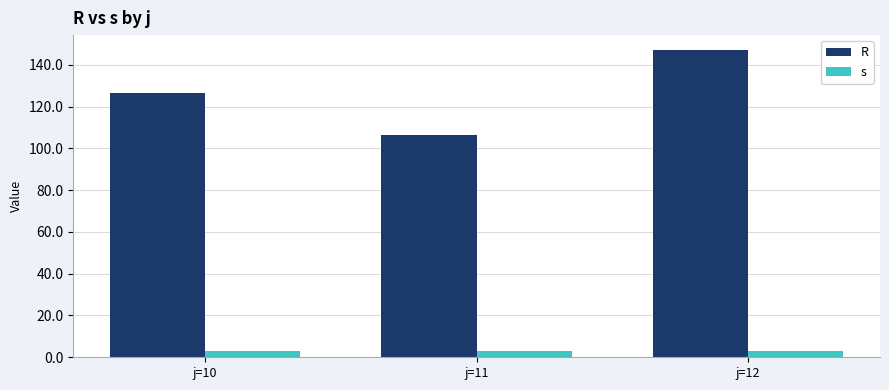

What is the spread (max minus min) of values at j=12?

143.8